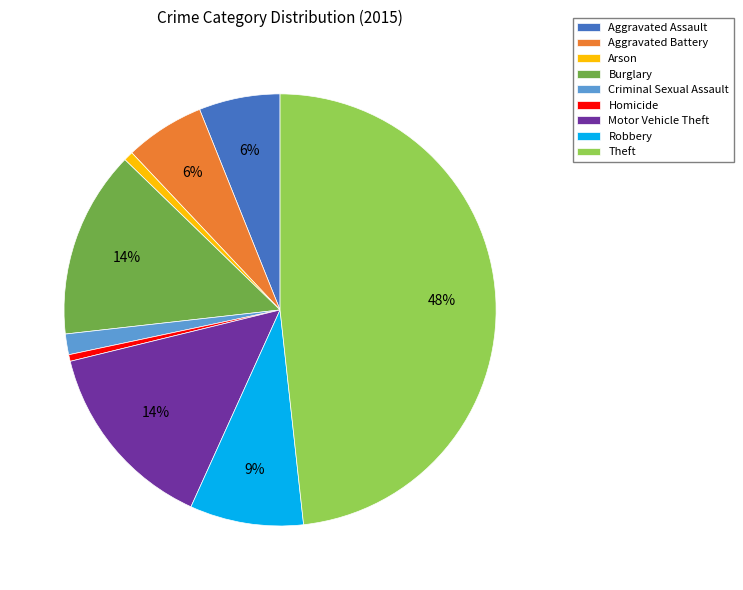

The Arson slice represents 1% of the pie. True or false?

True